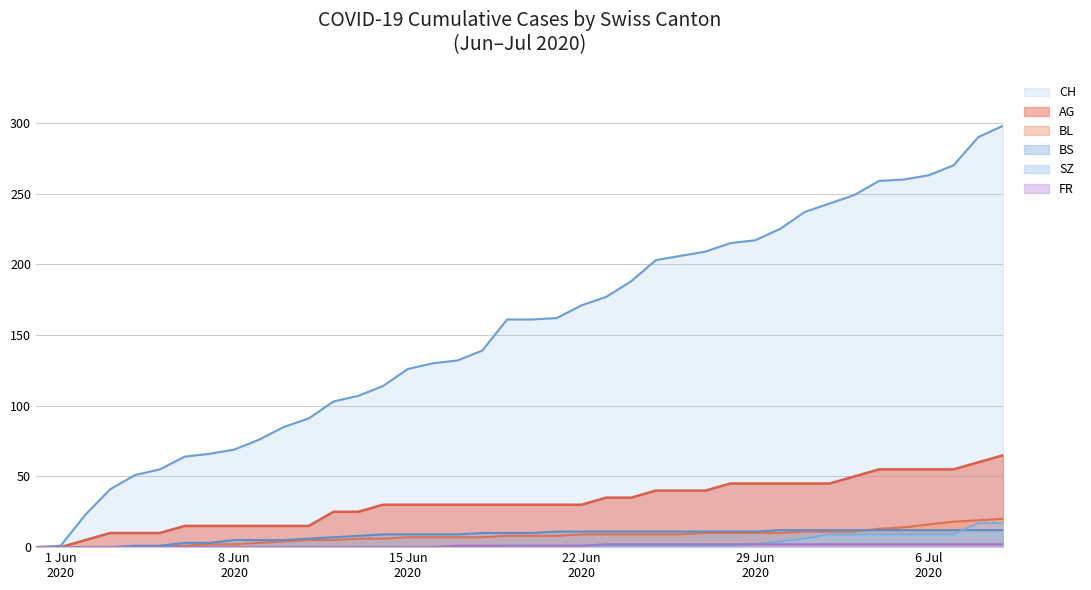

What is the maximum value for BL?

20